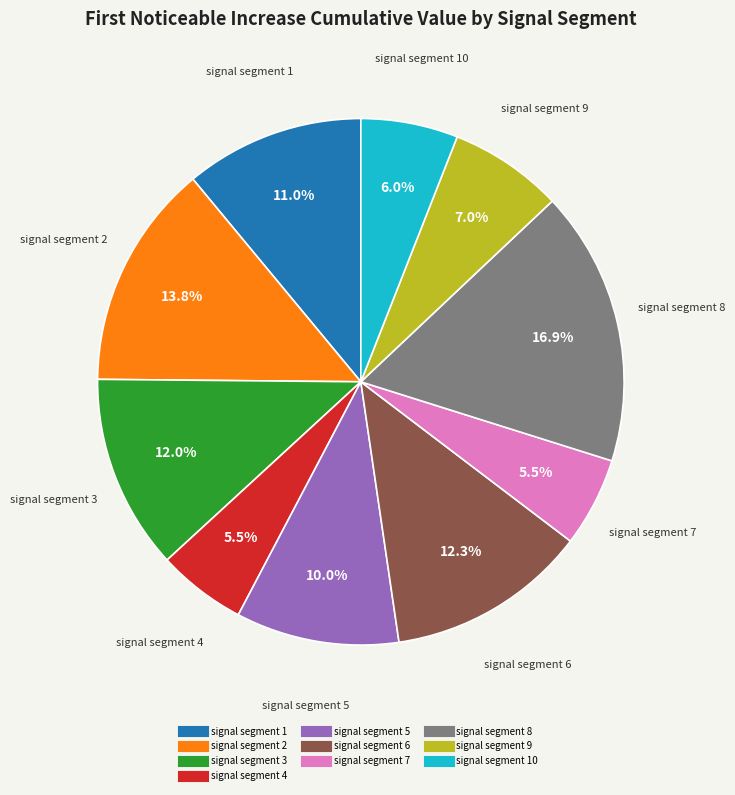

To the nearest percent, what is the average slice percentage?

10%